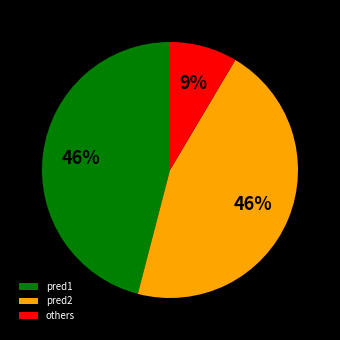

Does any single category account for the majority?

No